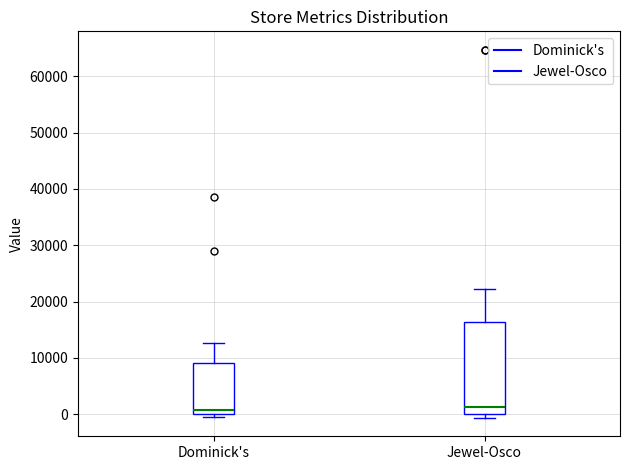

Where does the upper whisker of the box for Jewel-Osco end on the y-axis? The values are not printed on the chart, so give them approximately, as read against the axis.

22000